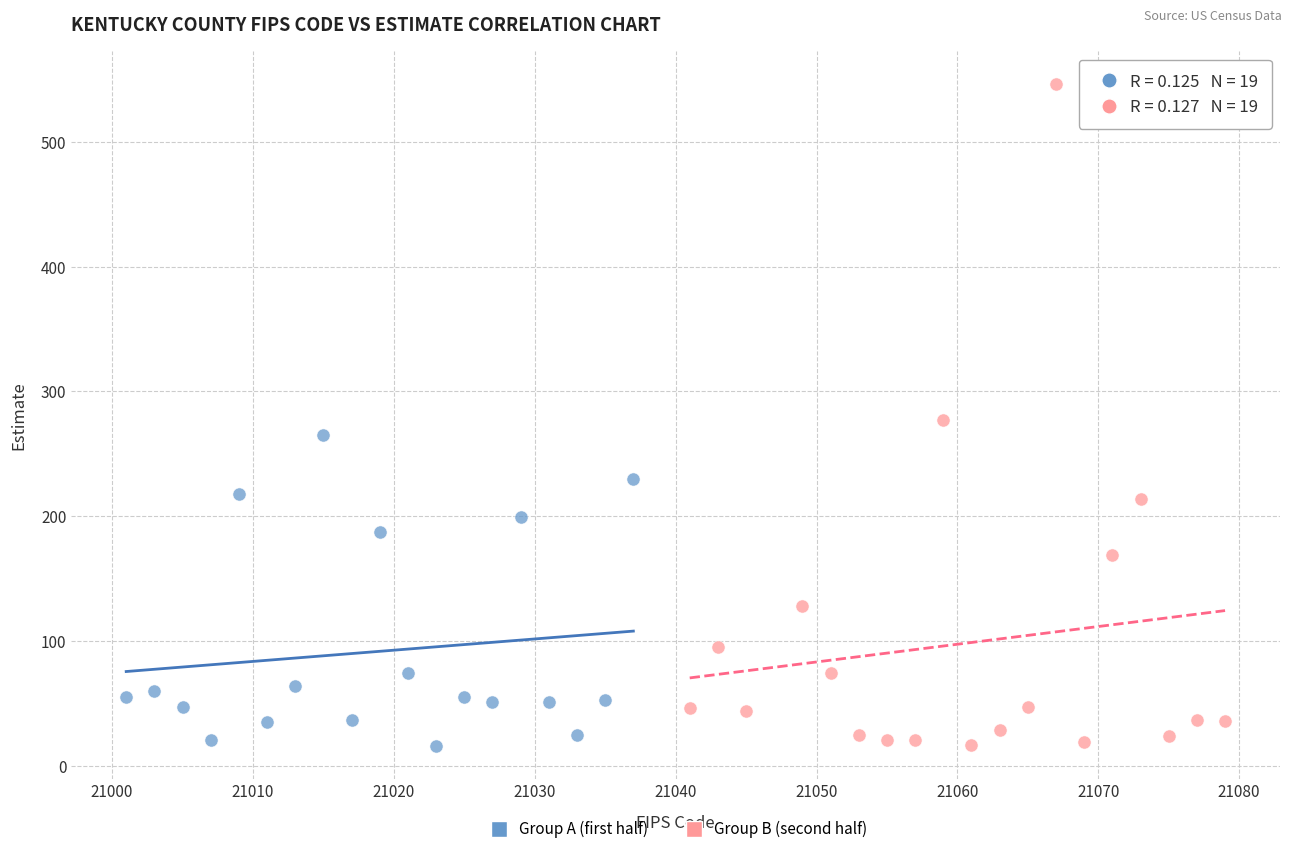

Which series reaches the maximum Y coordinate?

Group B (second half)